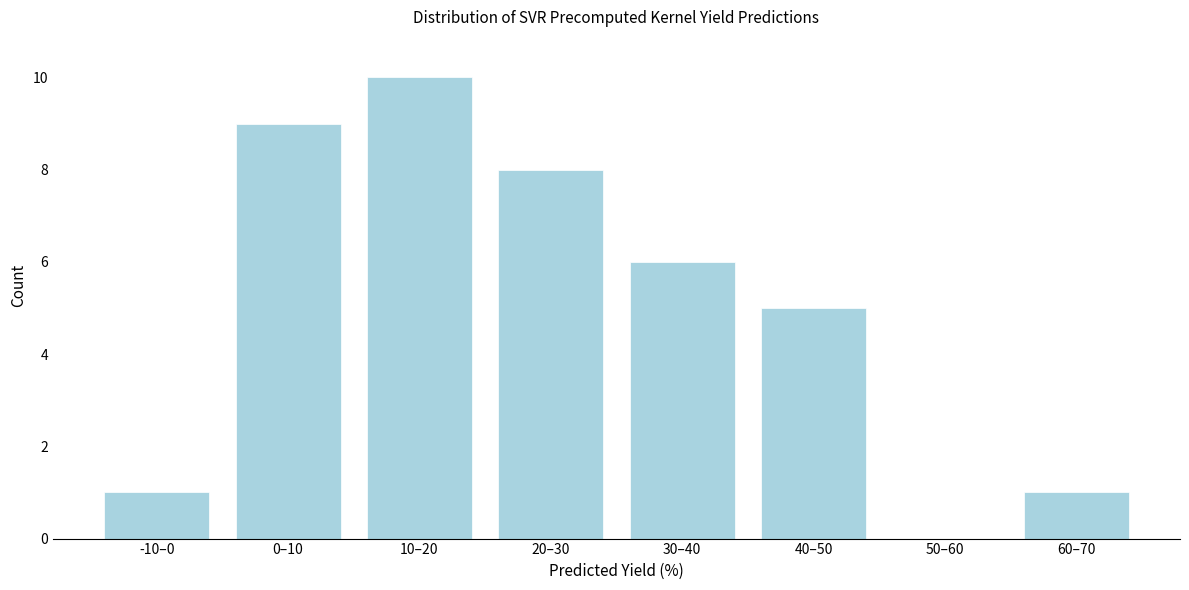

Reading right to left, transcribe all the data shown in this chart.

60–70=1	50–60=0	40–50=5	30–40=6	20–30=8	10–20=10	0–10=9	-10–0=1